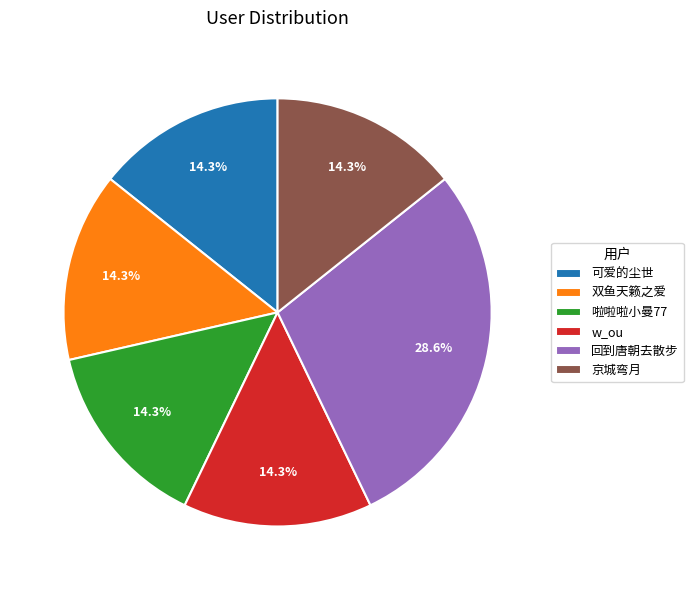

Is it true that 回到唐朝去散步 is 39% of the pie?

False